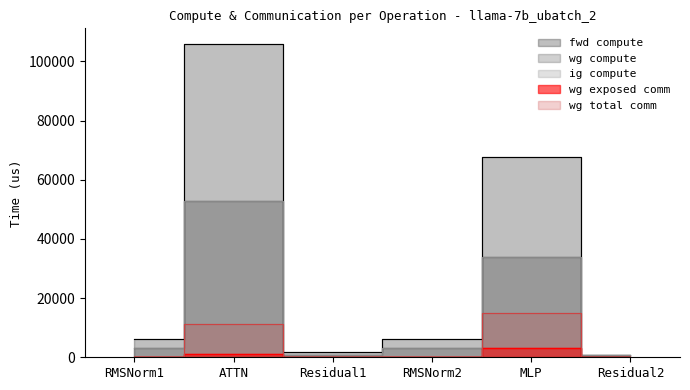

True or false: fwd compute and wg compute cross at least once.

False